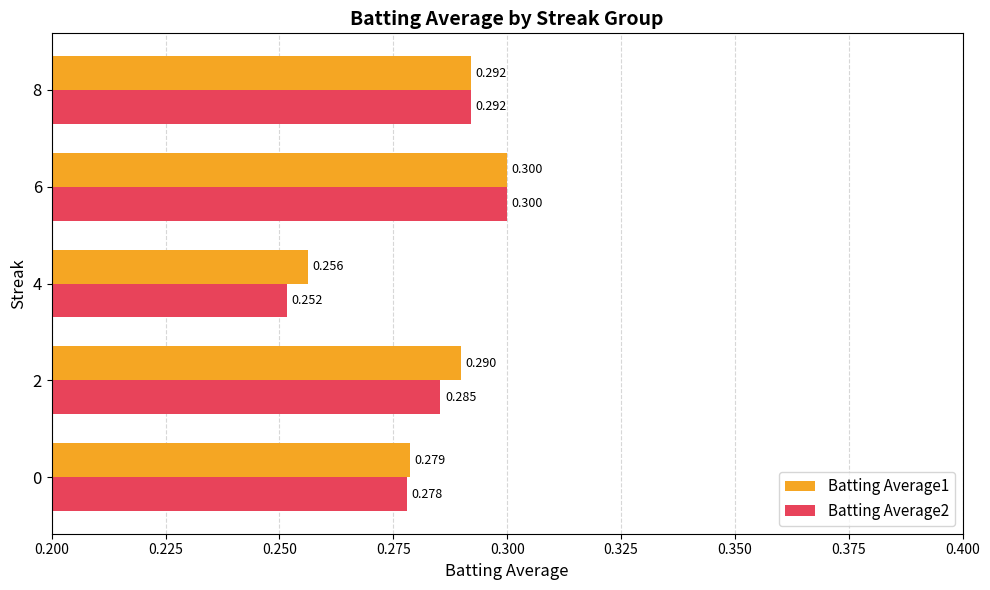

Which category has the lowest value in the Batting Average2 series?

4